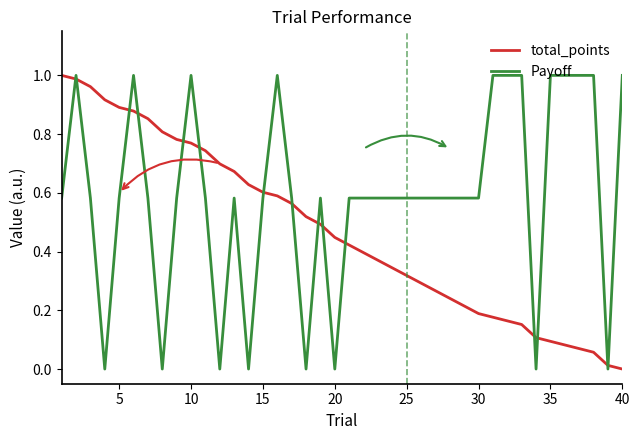

Rank the series by their average value, from lowest to highest.

total_points, Payoff